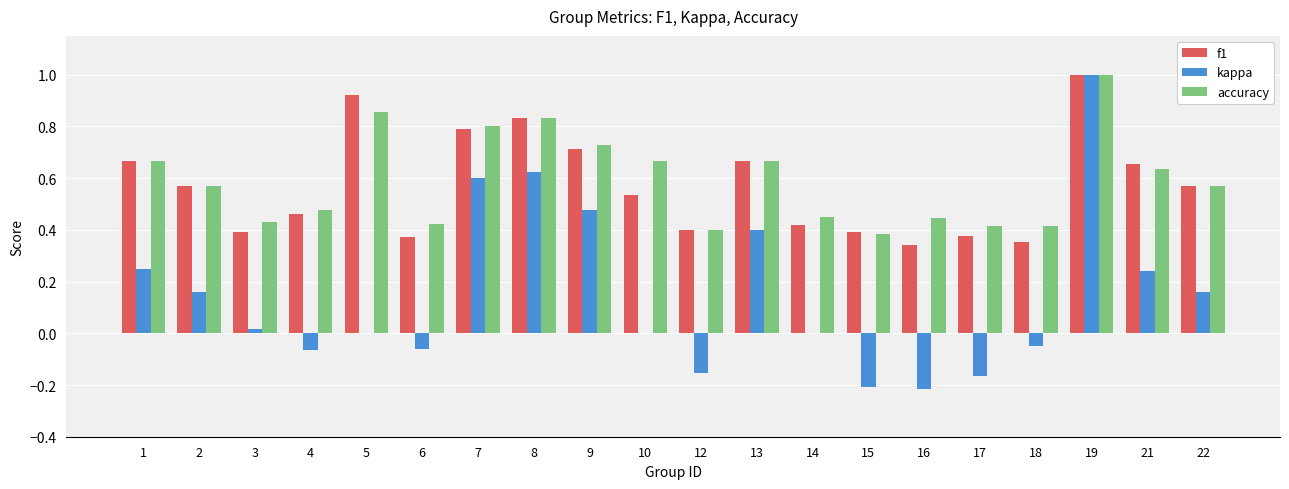

At which category is the sum across all series the highest?

19